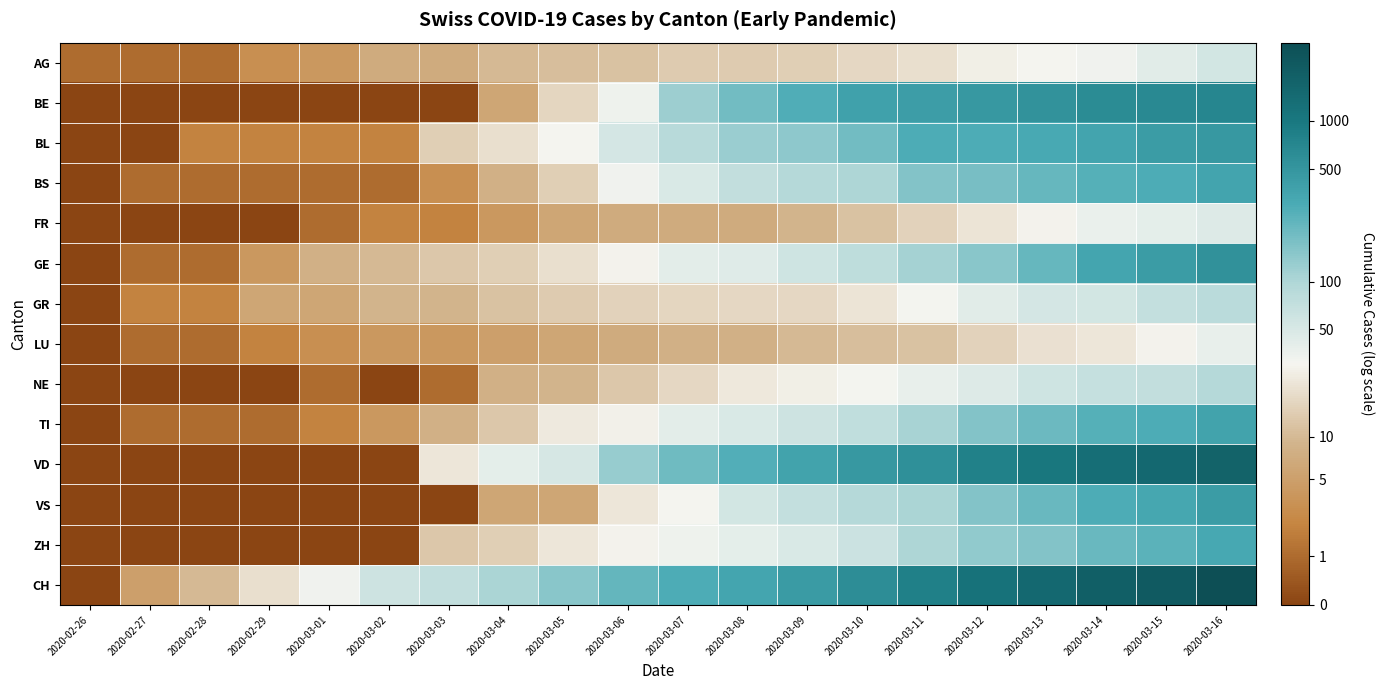

Which series has the largest total across all categories?

CH